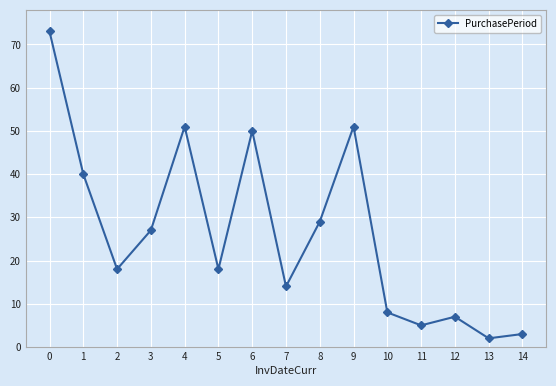

What is the change in value from 7 to 8?

+15